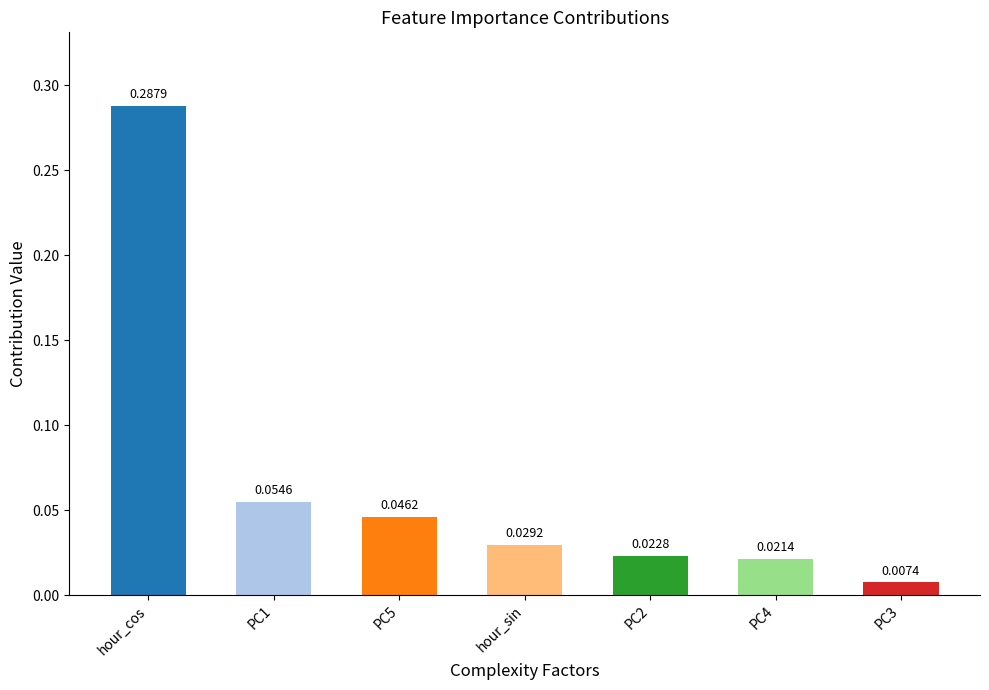

At which category does the chart reach its peak across all series?

hour_cos